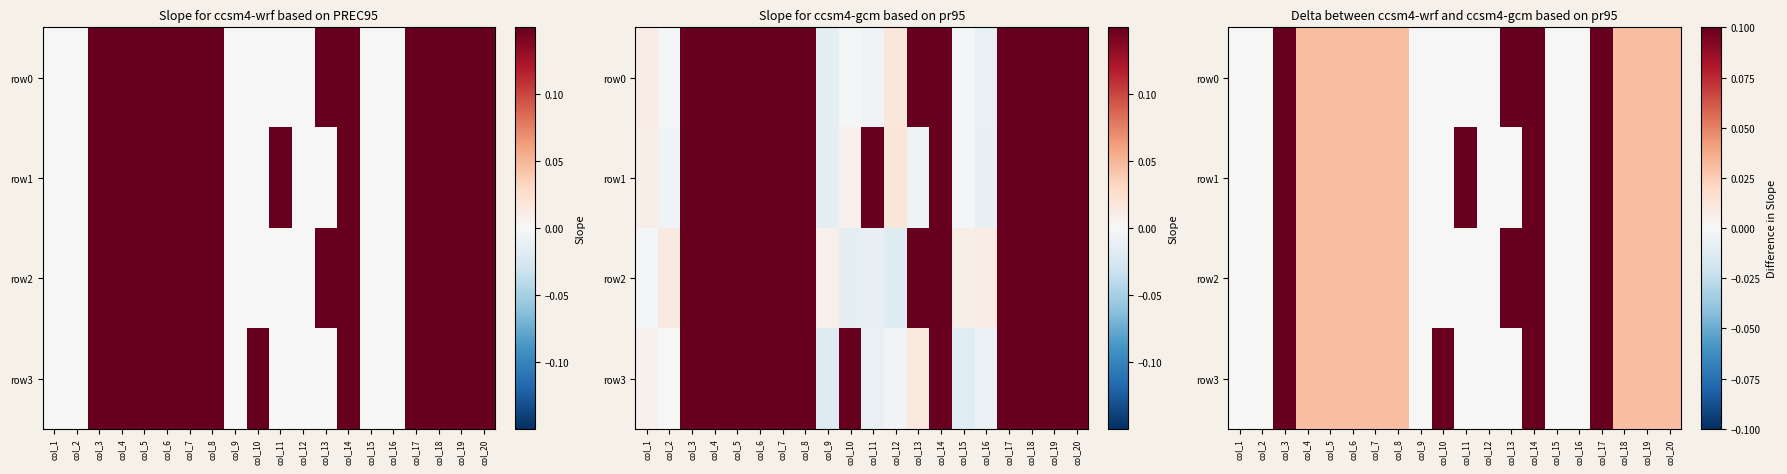

Where is row2 nearest to the value 0?

col_1